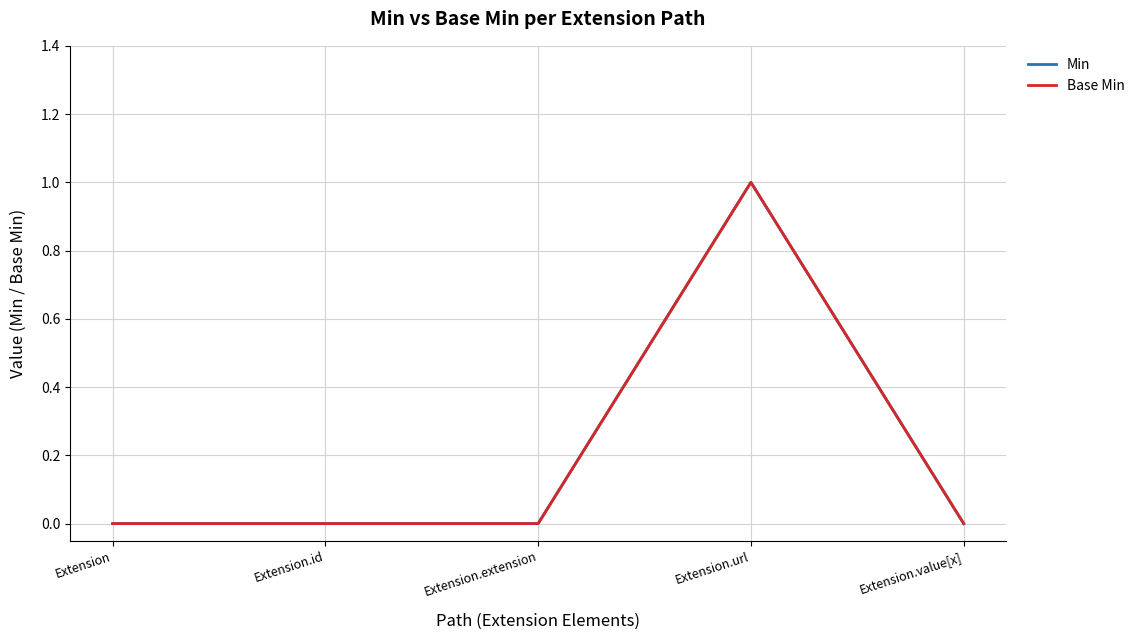

How many lines are shown in the chart?

2